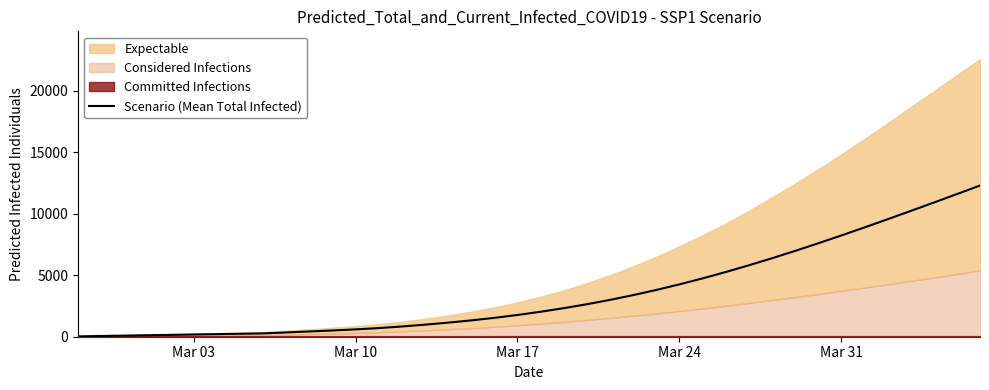

What is the highest value of the Scenario (Mean Total Infected) series?

12304